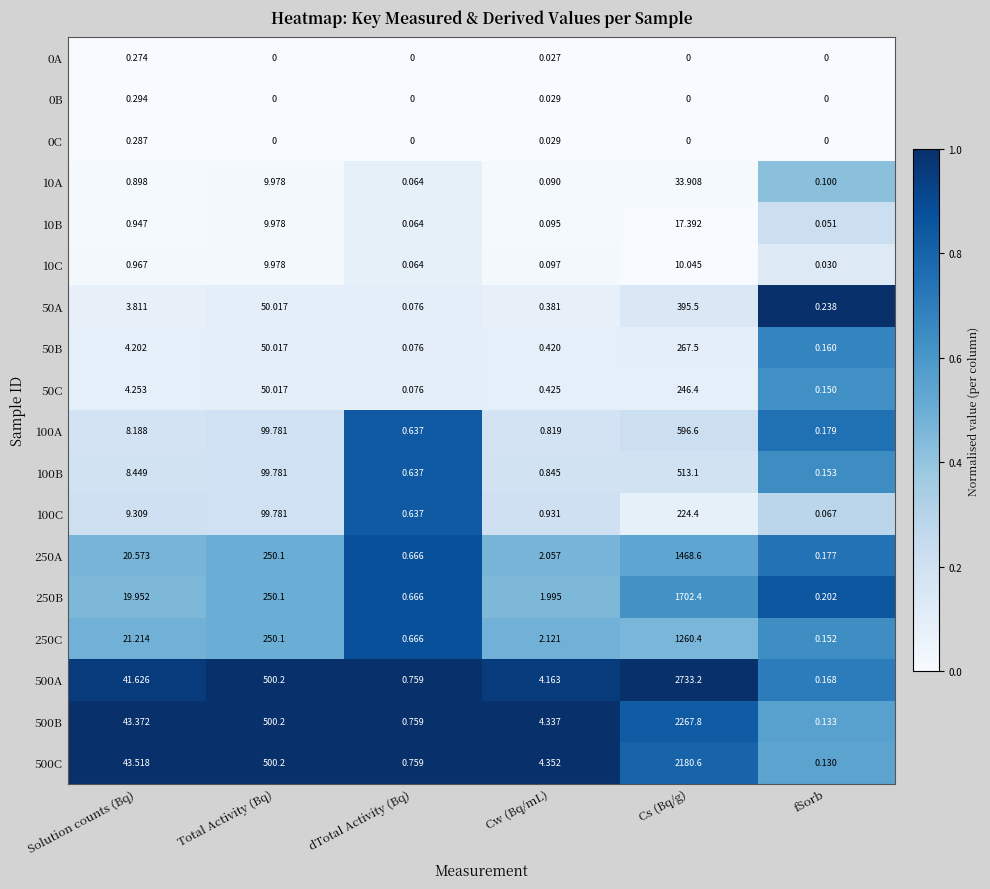

At which category is the sum across all series the highest?

Cs (Bq/g)